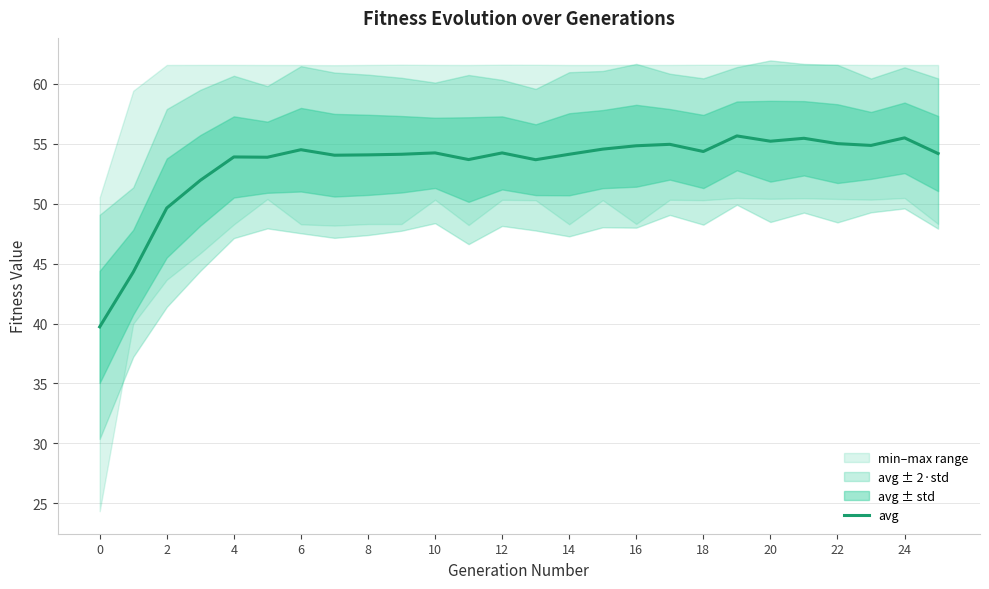

What is the maximum value shown in the chart?

55.6